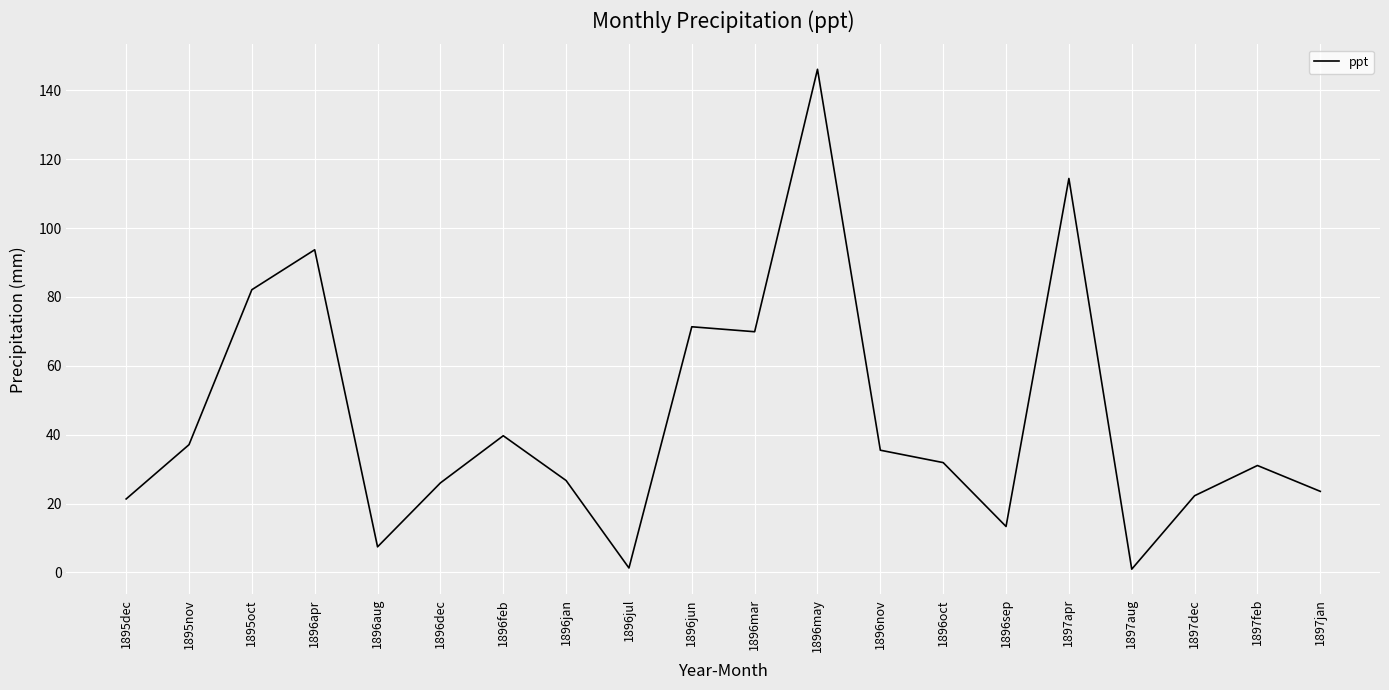

How many lines are shown in the chart?

1